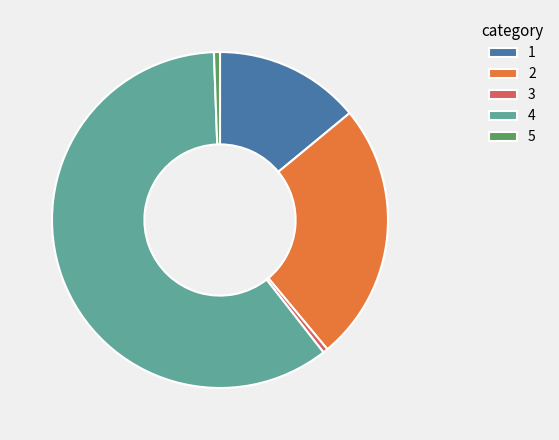

Which slice represents more than half of the pie?

4